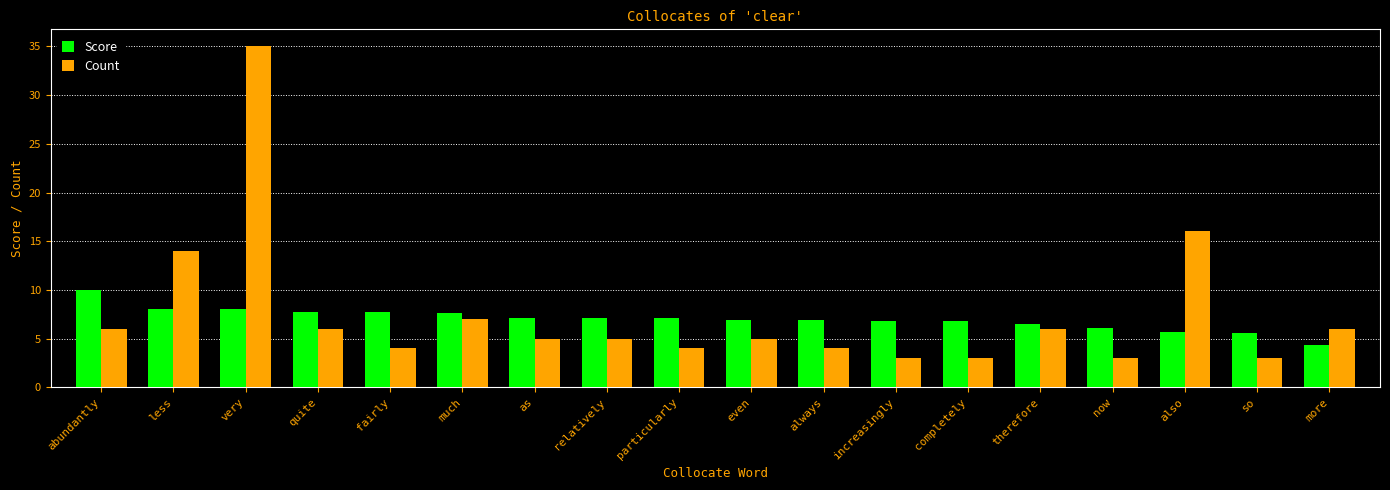

What is the value of the Score bar at the 5th from the left?

7.7